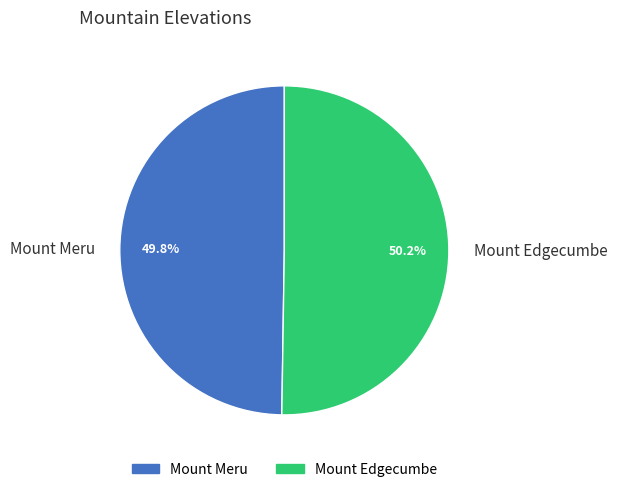

To the nearest percent, what portion does Mount Meru represent?

50%